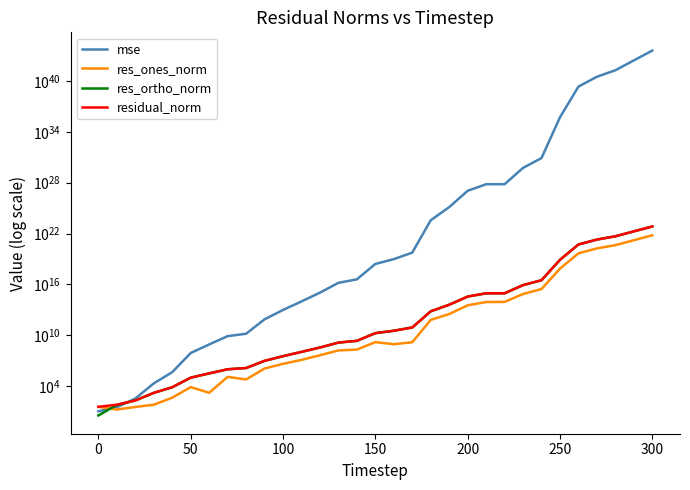

Is the value of res_ones_norm at 28 greater than the value of res_ortho_norm at 0?

Yes